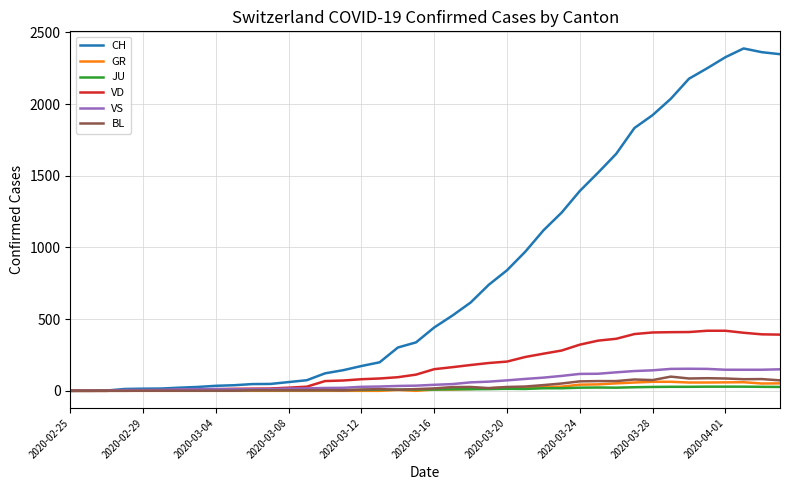

Which series has the largest range (max minus min)?

CH